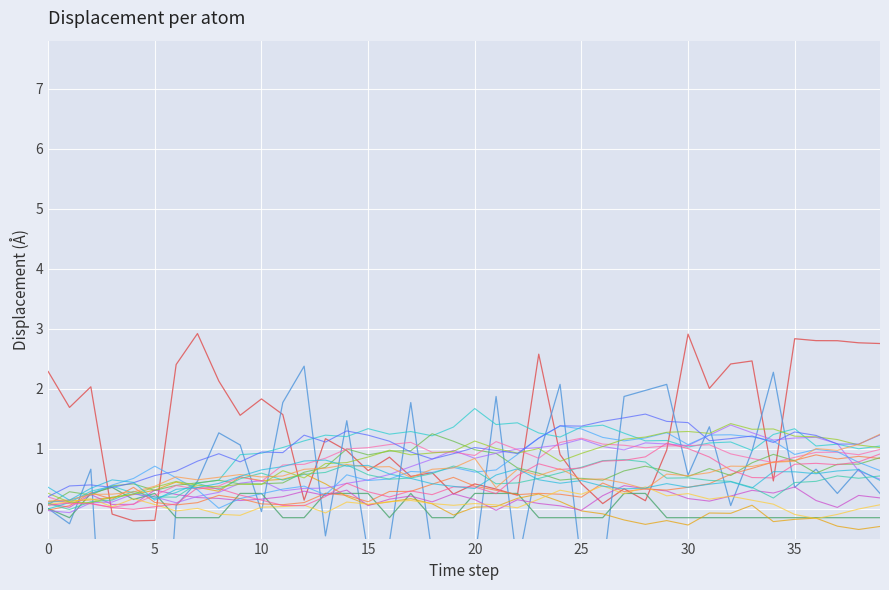

How many positive values does the x1 series have?

15